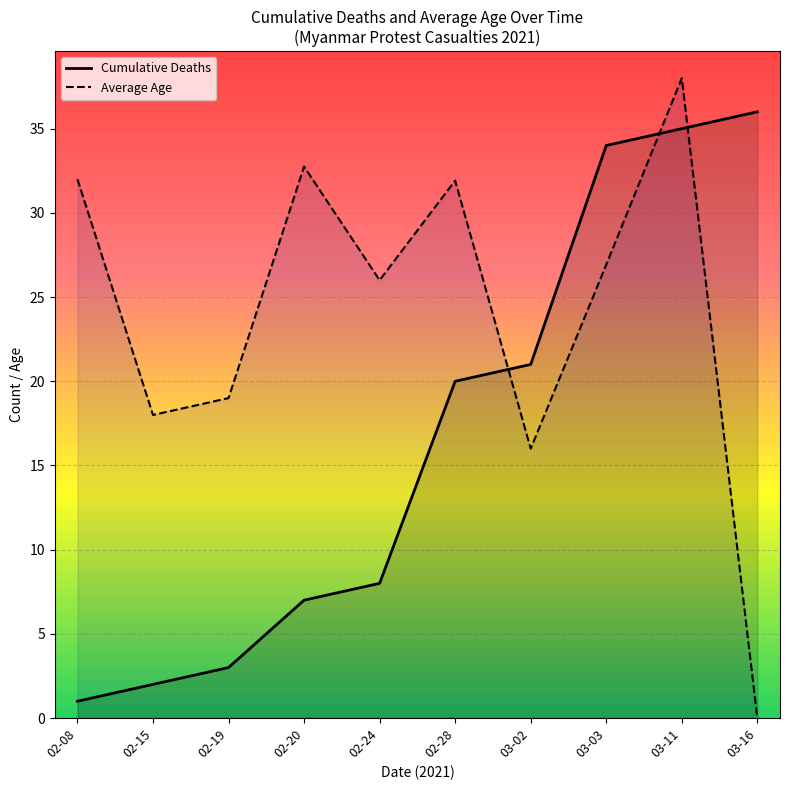

What are all the series names shown in the legend?

Cumulative Deaths, Average Age